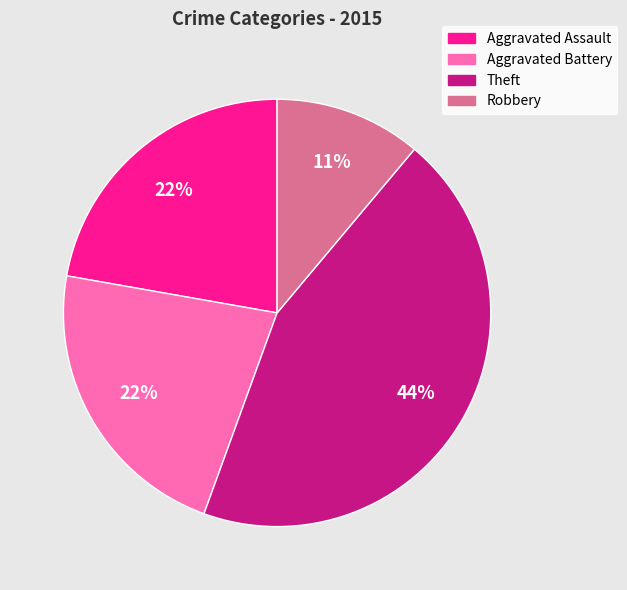

What percentage is the Aggravated Assault slice, to the nearest percent?

22%